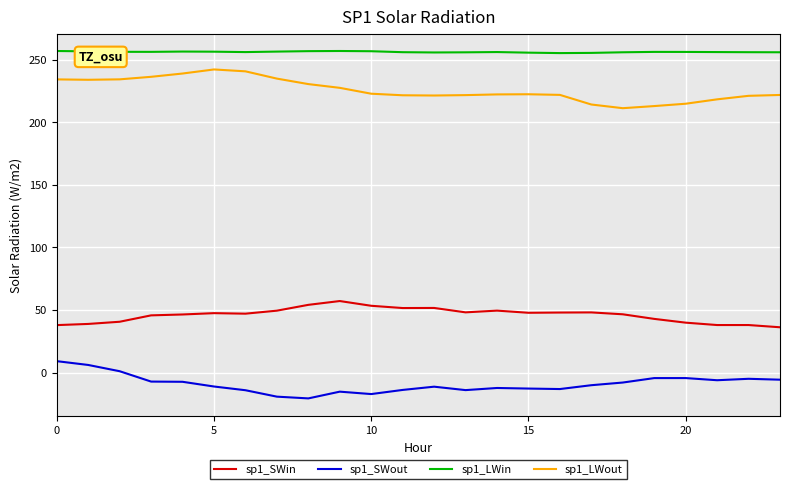

What is the lowest value of the sp1_SWin series?

36.1